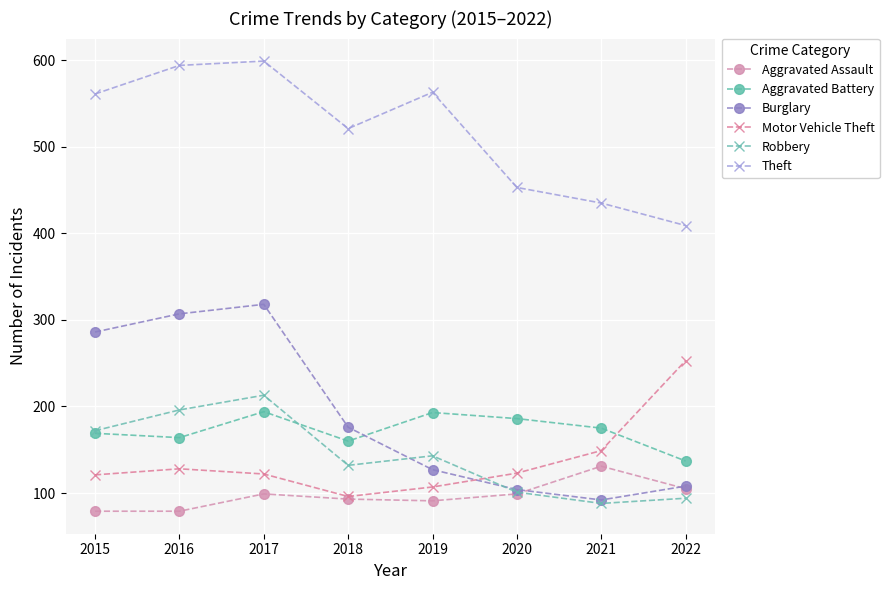

What is the value of the Motor Vehicle Theft point at the 1st from the left?

121